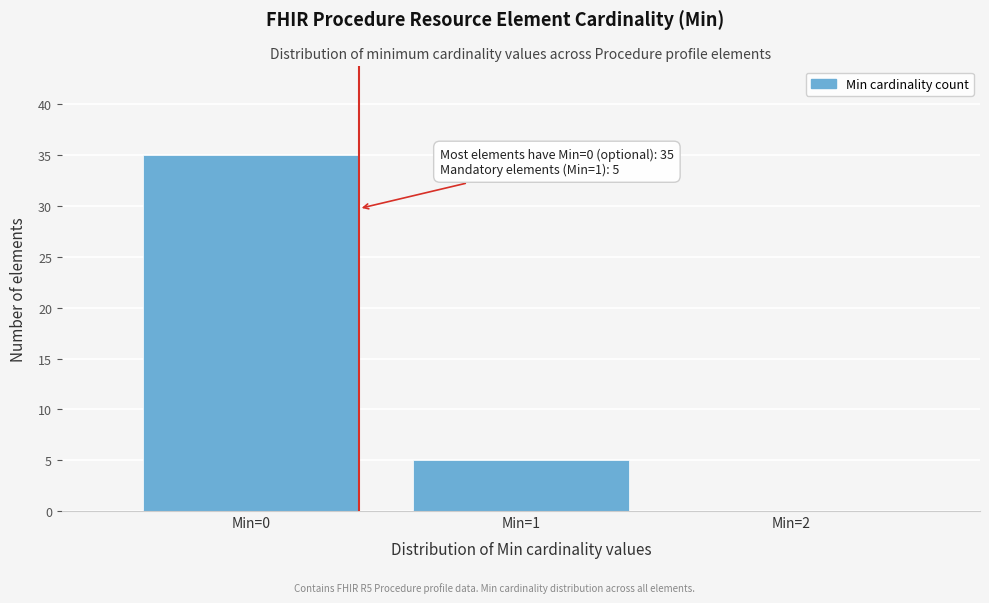

Over which range of the x-axis is the bar tallest?

-0.5 to 0.5